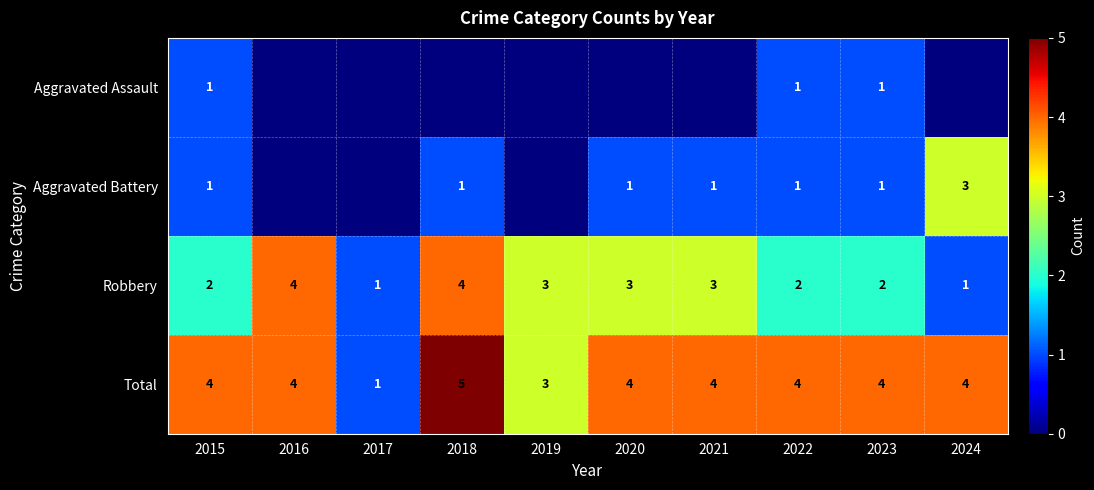

What is the sum of all Total values?

37